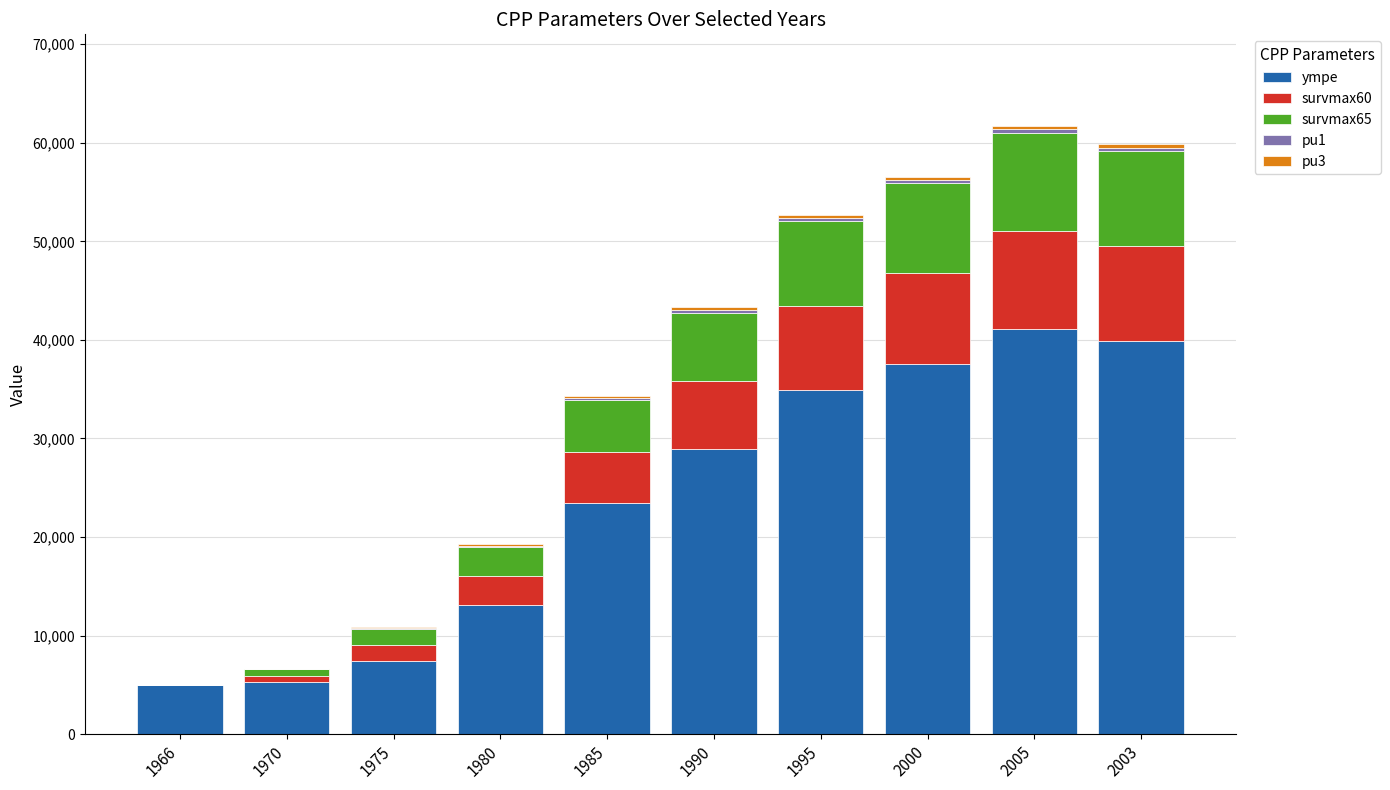

The ympe series shows 23252.8 at 1980. True or false?

False